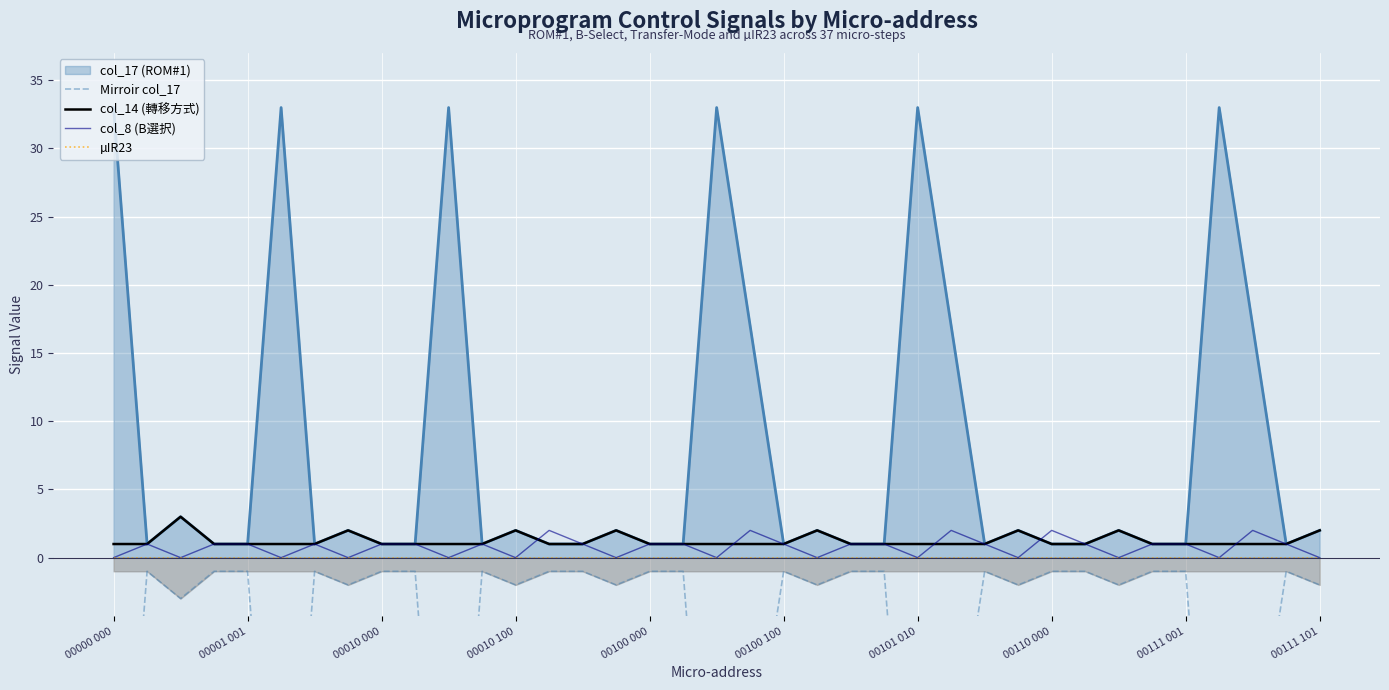

How many interior local valleys does the col_8 (B選択) series have?

12